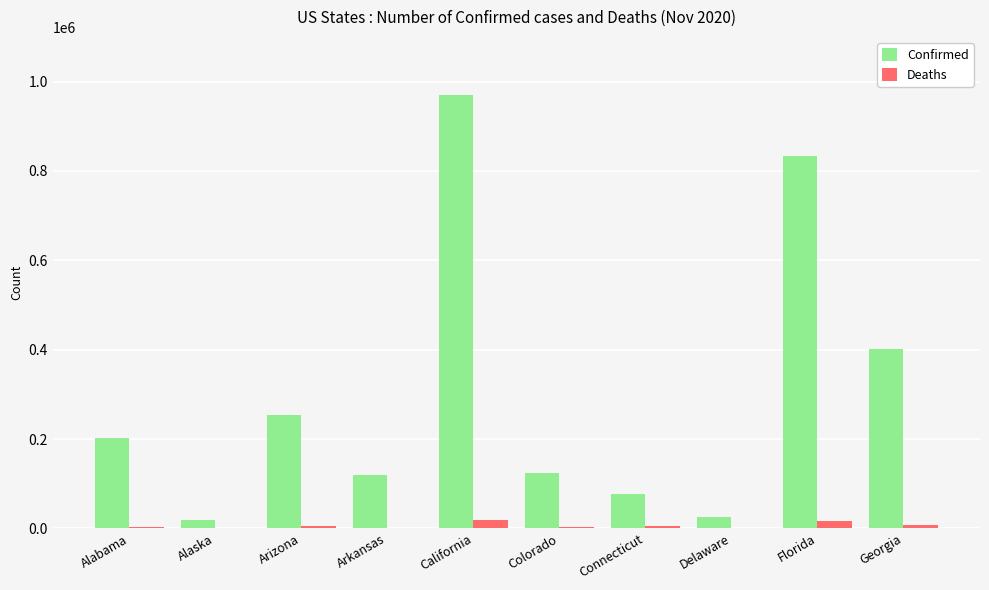

Which label corresponds to the largest value in the chart?

California